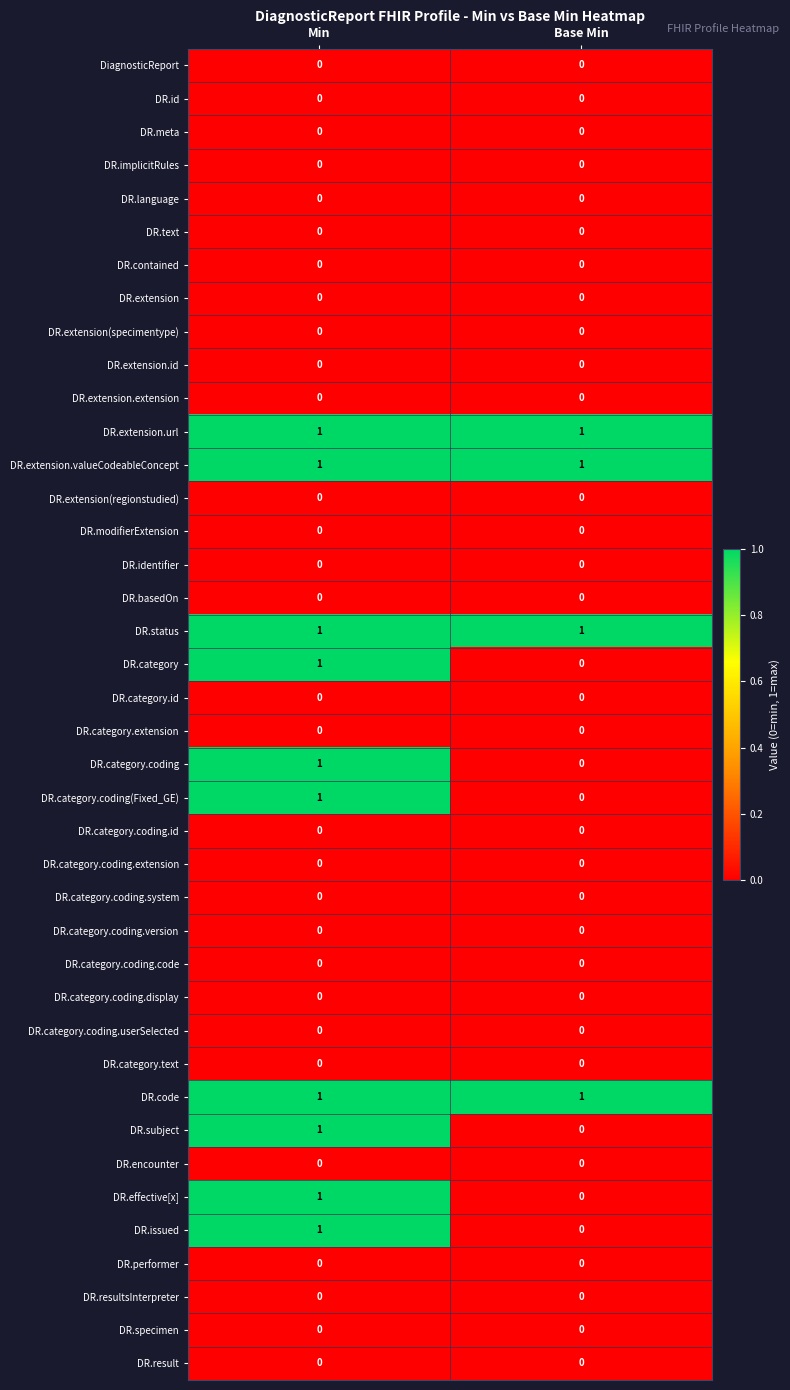

The DR.status series shows 1 at Min. True or false?

True